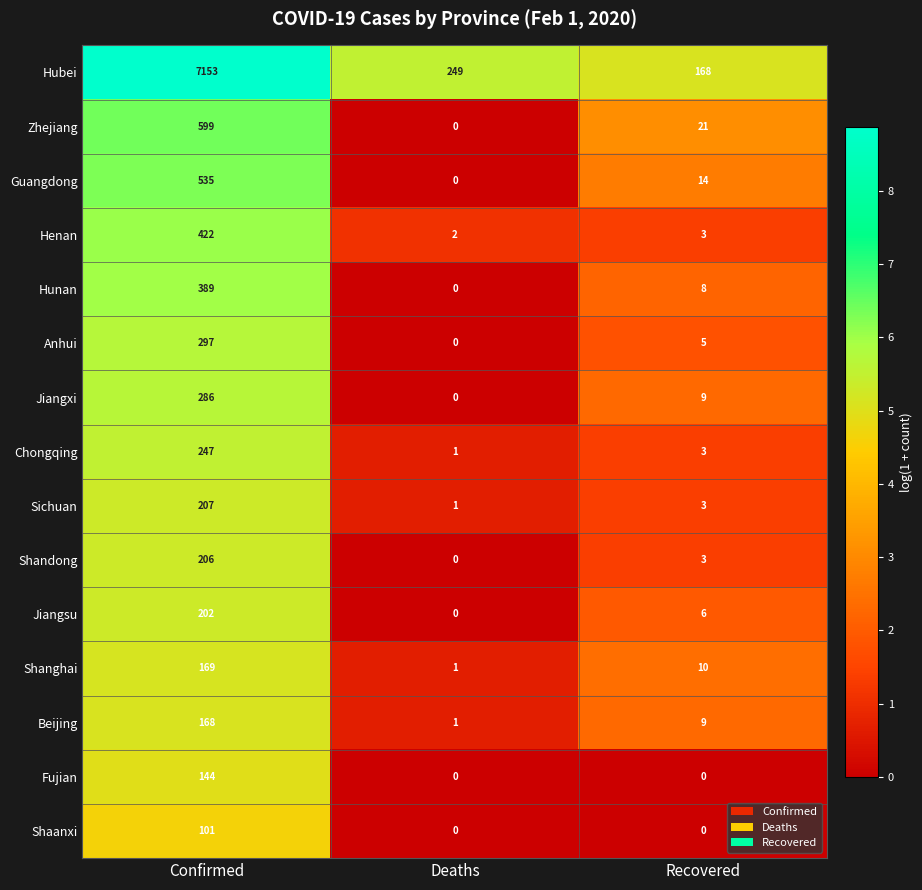

What is the total value across all series at Confirmed?

11125